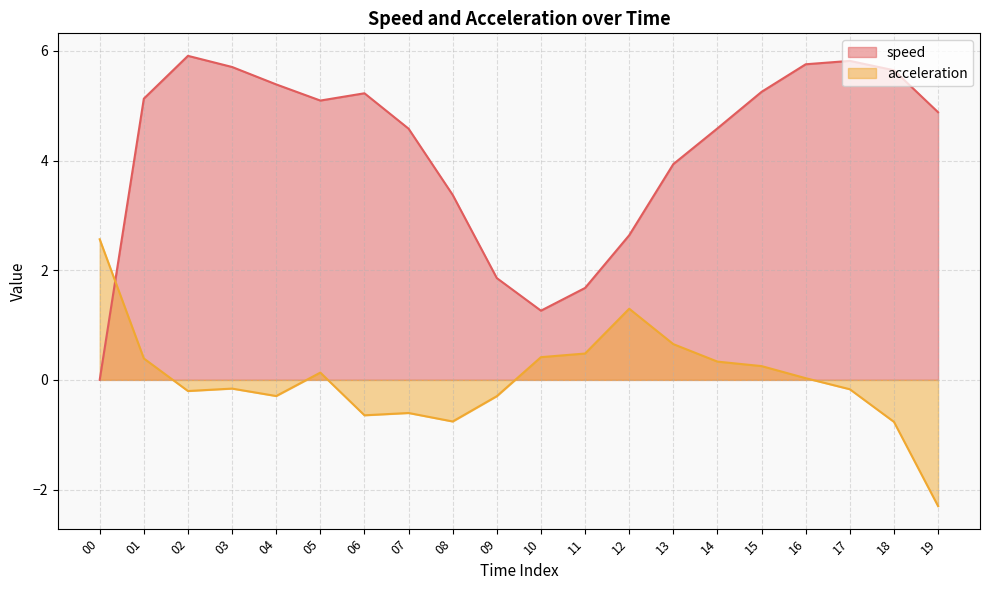

What is the spread (max minus min) of values at 02?

6.1